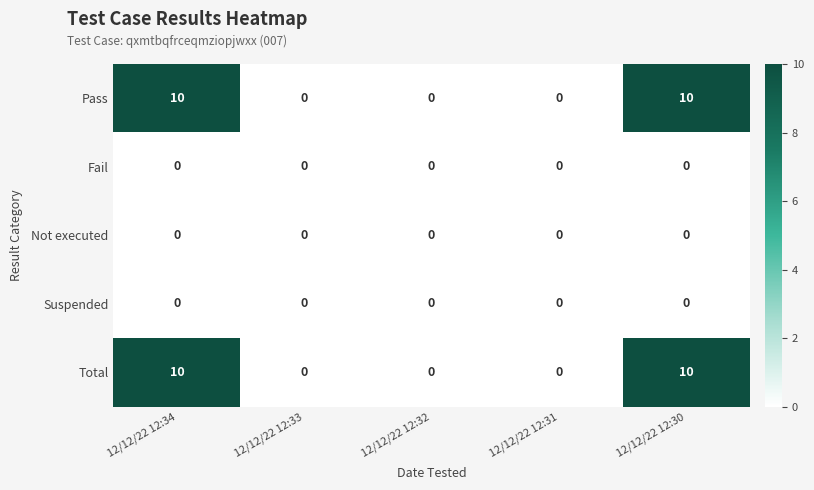

What is the total value across all series at 12/12/22 12:30?

20